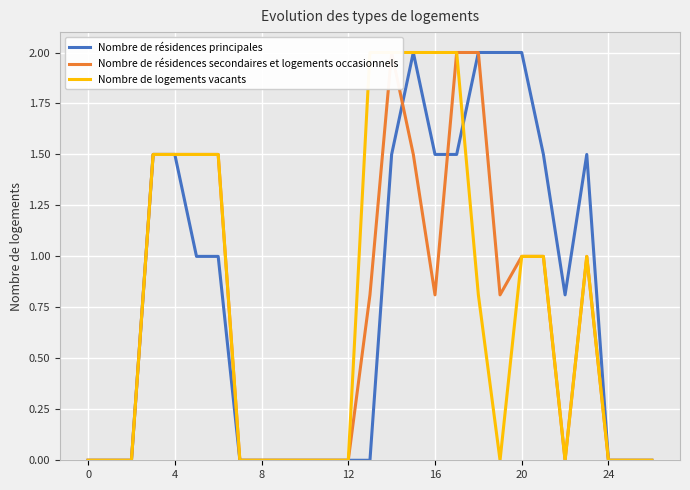

Rank the series by their maximum value, from lowest to highest.

Nombre de résidences principales, Nombre de résidences secondaires et logements occasionnels, Nombre de logements vacants